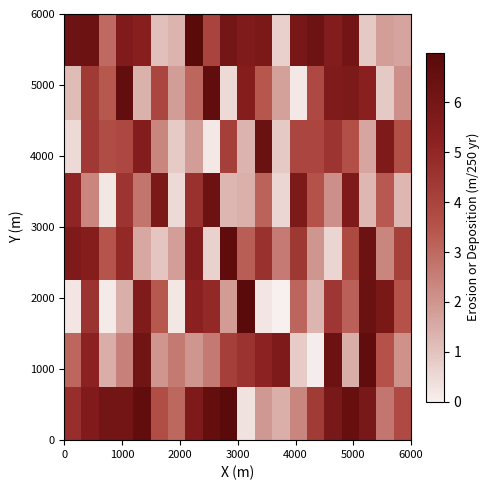

How many series are shown in this chart?

8